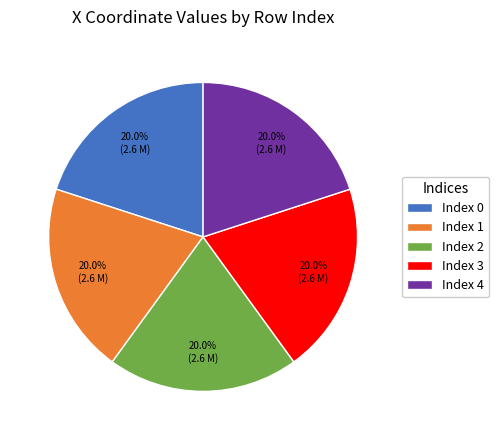

Combined, what portion of the pie is Index 3 and Index 1?

40.0%